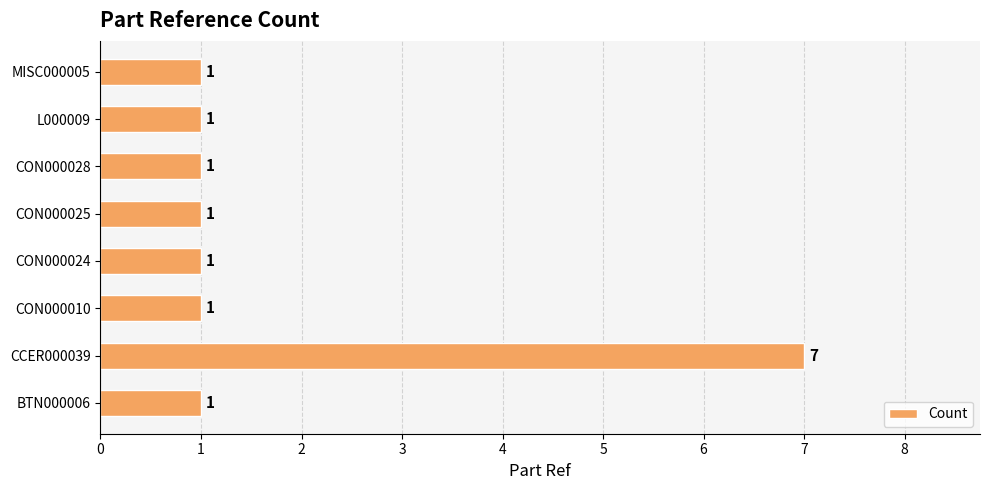

What is the sum of all values?

14